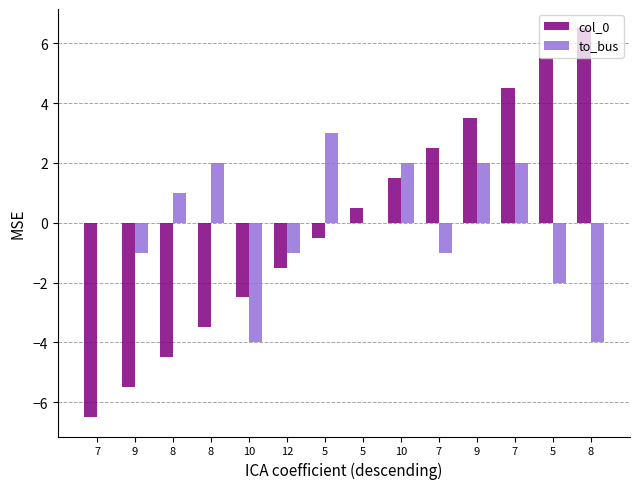

List the series in order of their overall mean, highest first.

col_0, to_bus